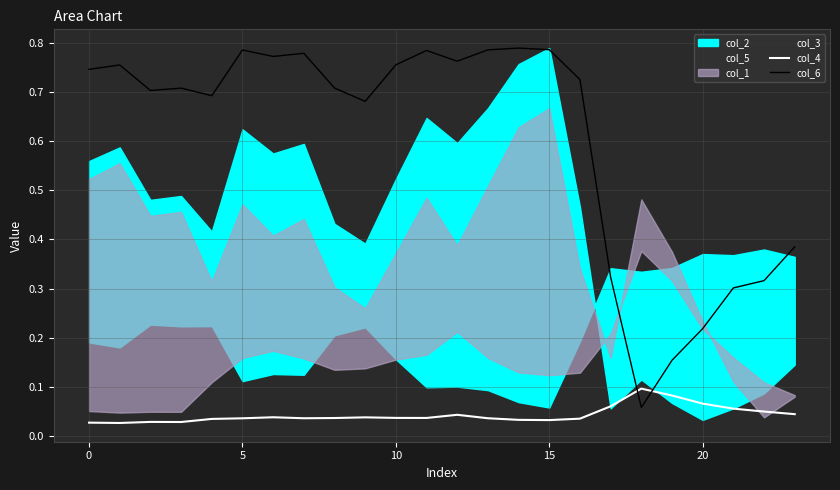

How many intersections are there between col_6 and col_4?

2